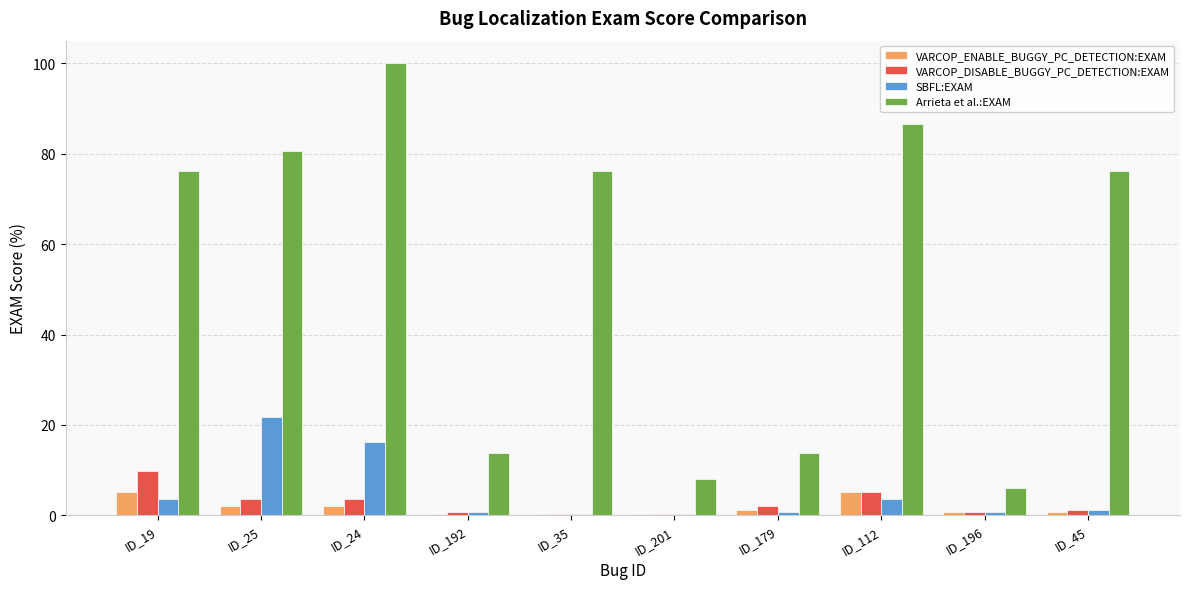

What is the total value across all series at ID_112?

100.8